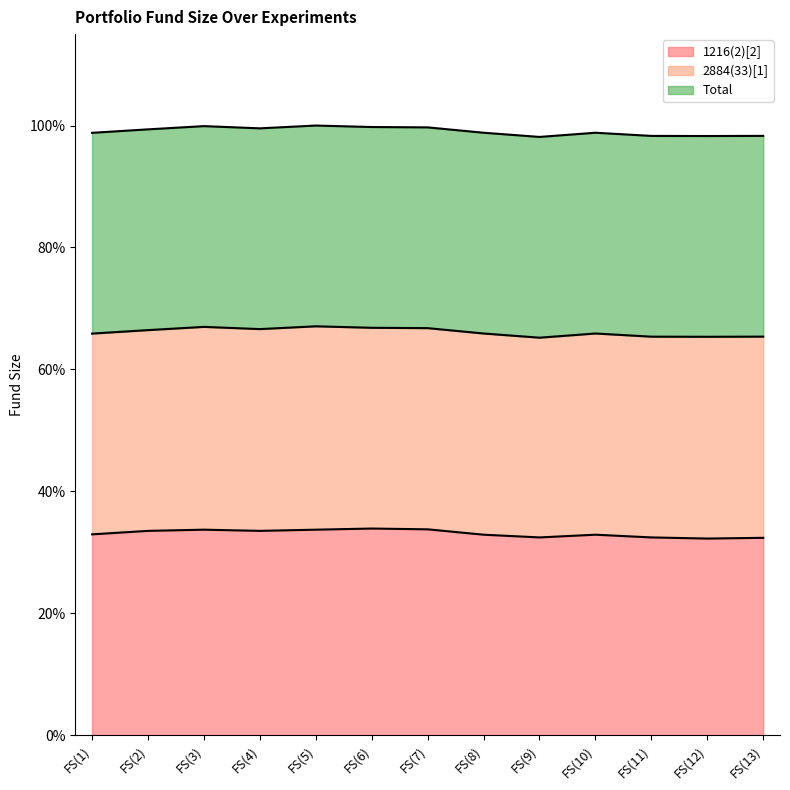

At which label does 1216(2)[2] reach its minimum?

FS(12)